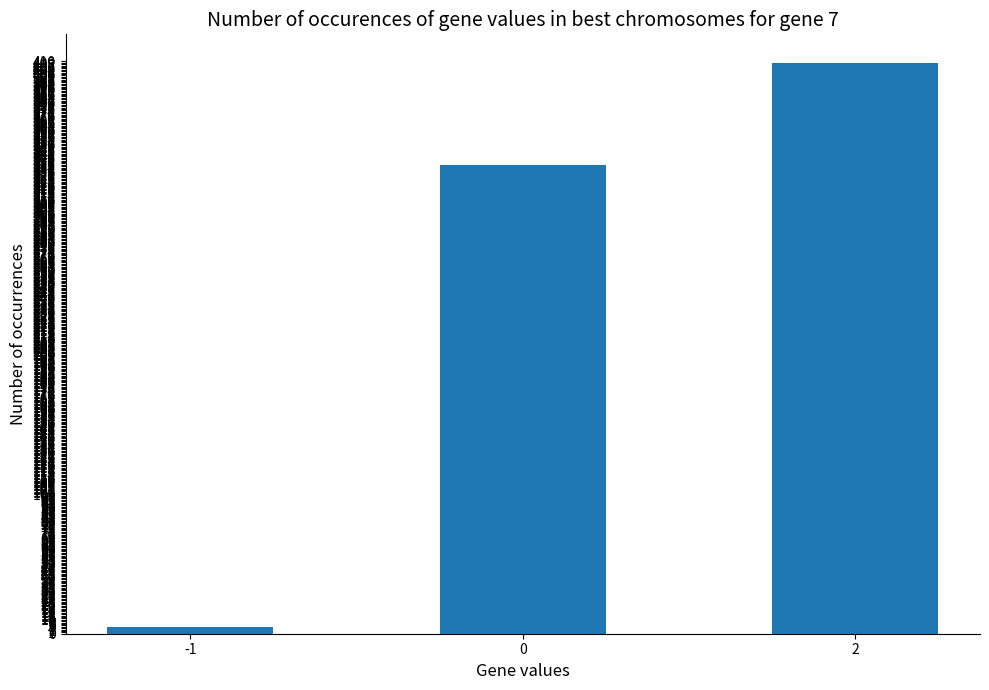

Is it true that the value at -1 is 5?

True